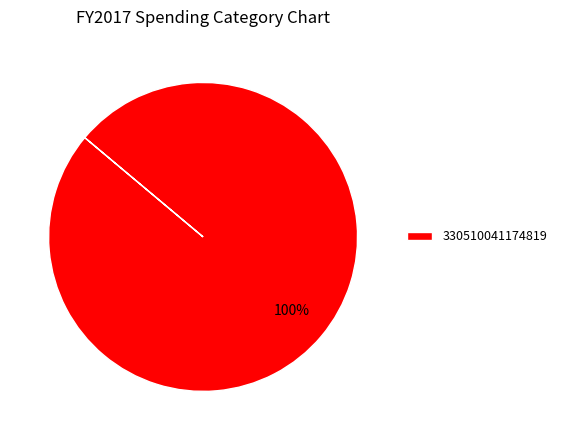

Rank the categories by value from lowest to highest.

330510041174819